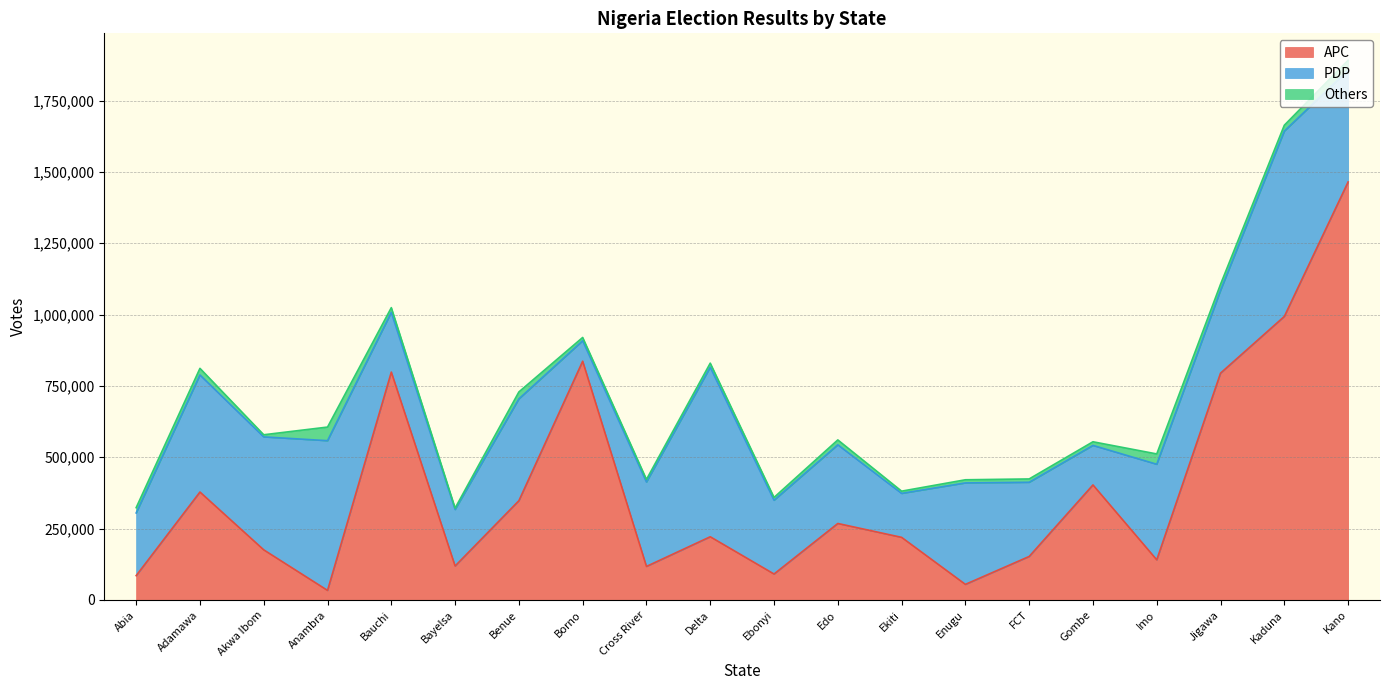

Reading right to left, what are all the values shown in this chart?

APC: Kano=1464768	Kaduna=993445	Jigawa=794738	Imo=140463	Gombe=402961	FCT=152224	Enugu=54423	Ekiti=219231	Edo=267842	Ebonyi=90726	Delta=221292	Cross River=117302	Borno=836496	Benue=347668	Bayelsa=118821	Bauchi=798428	Anambra=33298	Akwa Ibom=175429	Adamawa=378078	Abia=85058
PDP: Kano=391593	Kaduna=649612	Jigawa=289895	Imo=334923	Gombe=138484	FCT=259997	Enugu=355553	Ekiti=154032	Edo=275691	Ebonyi=258573	Delta=594068	Cross River=295737	Borno=71788	Benue=356817	Bayelsa=197933	Bauchi=209313	Anambra=524738	Akwa Ibom=395832	Adamawa=410266	Abia=219698
Others: Kano=34773	Kaduna=20546	Jigawa=21611	Imo=36200	Gombe=12758	FCT=11730	Enugu=11038	Ekiti=7869	Edo=17178	Ebonyi=9832	Delta=14402	Cross River=9226	Borno=11502	Benue=24427	Bayelsa=5013	Bauchi=16566	Anambra=47698	Akwa Ibom=7514	Adamawa=23190	Abia=18535